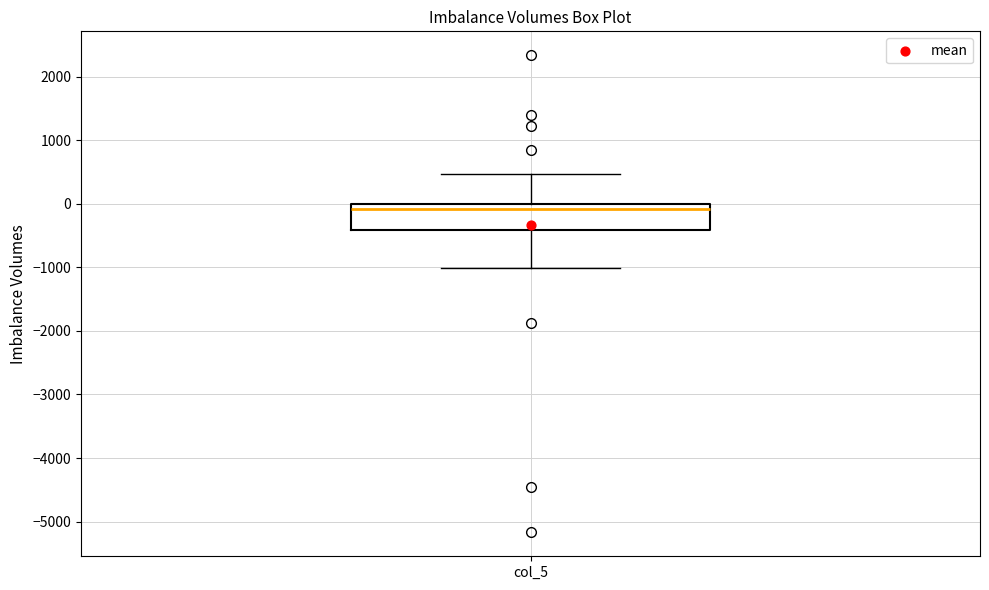

Read this box plot against the y-axis: the position of the median line, the range covered by the box, and the ends of both whiskers. The values are not printed on the chart, so give them approximately, as read against the axis.

median -100, box -400 to 0, whiskers -1000 to 500